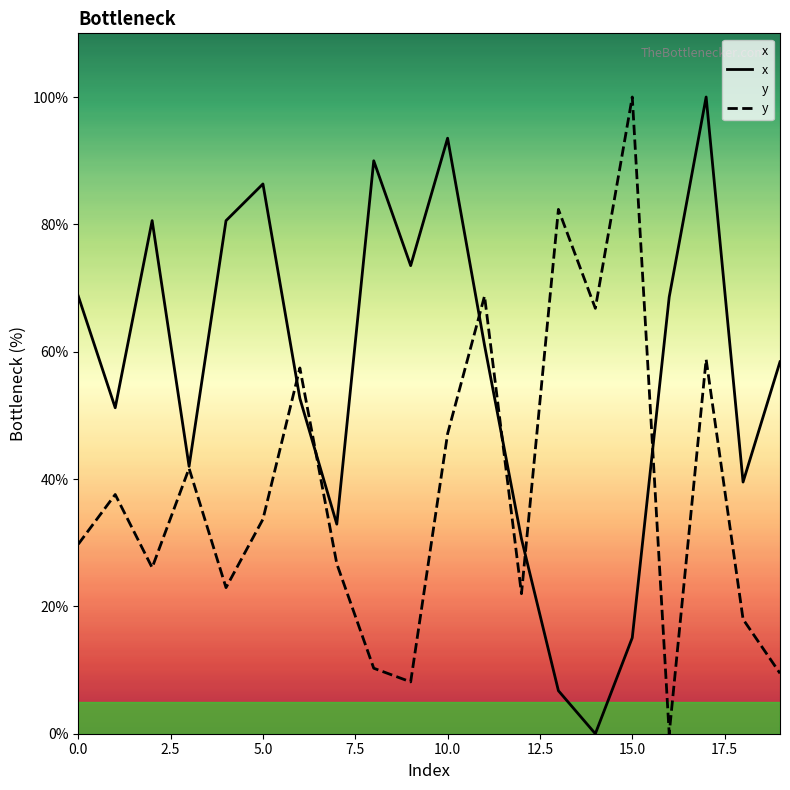

What is the value of the x point at the 8th from the left?

32.9